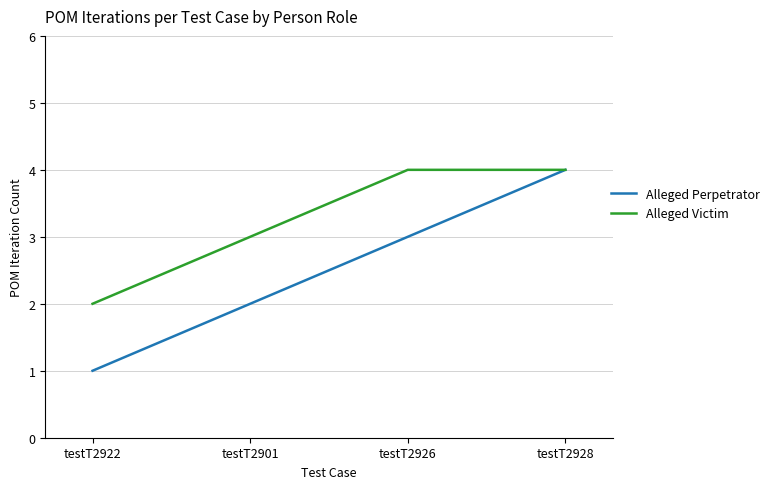

What is the total value across all series at testT2926?

7